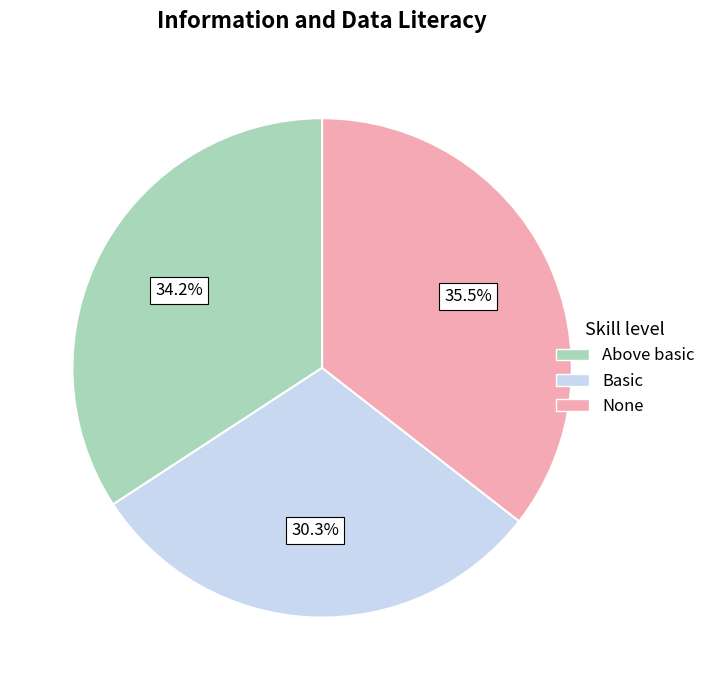

Rank the categories by value from lowest to highest.

Basic, Above basic, None